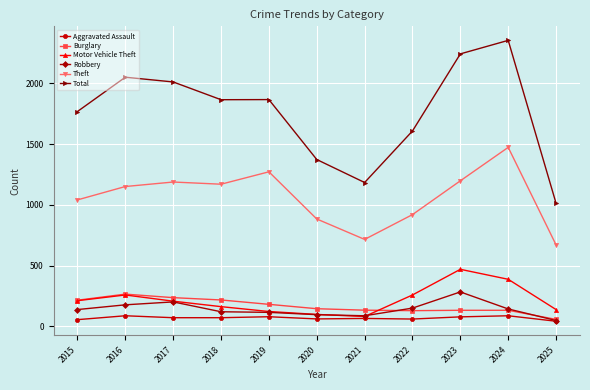

Which series has the largest range (max minus min)?

Total